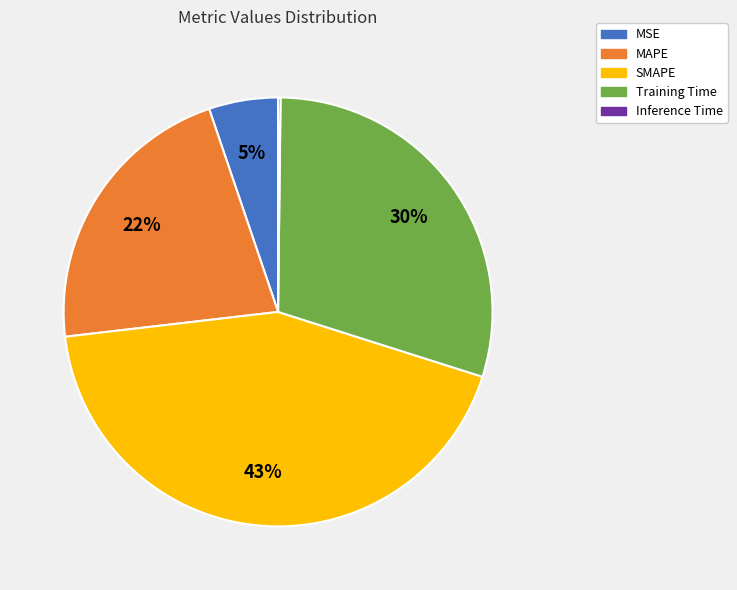

Combined, do Training Time and SMAPE account for over 50%?

Yes